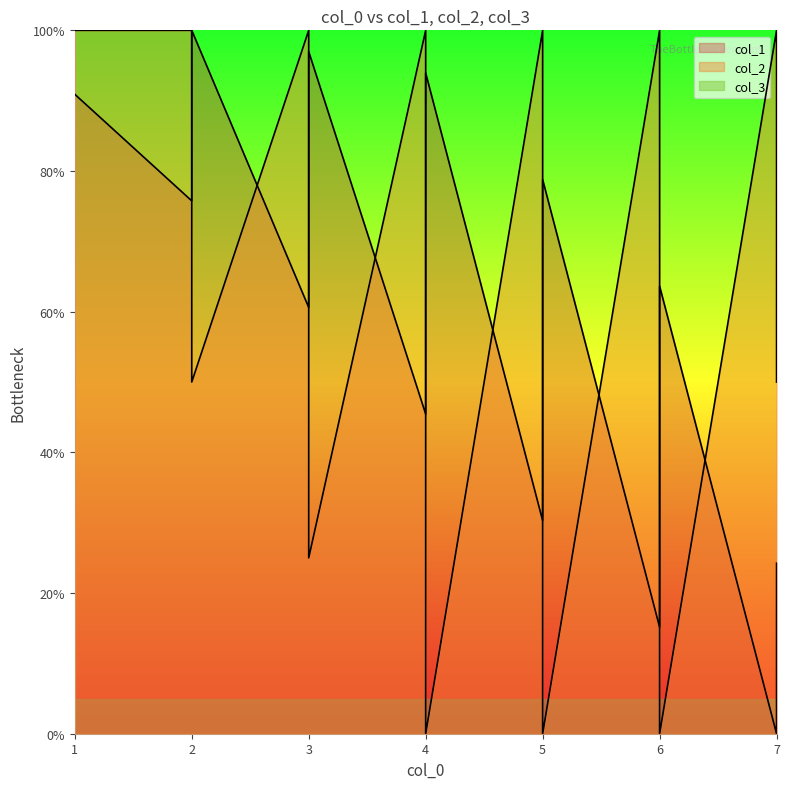

How many positive values does the col_1 series have?

19